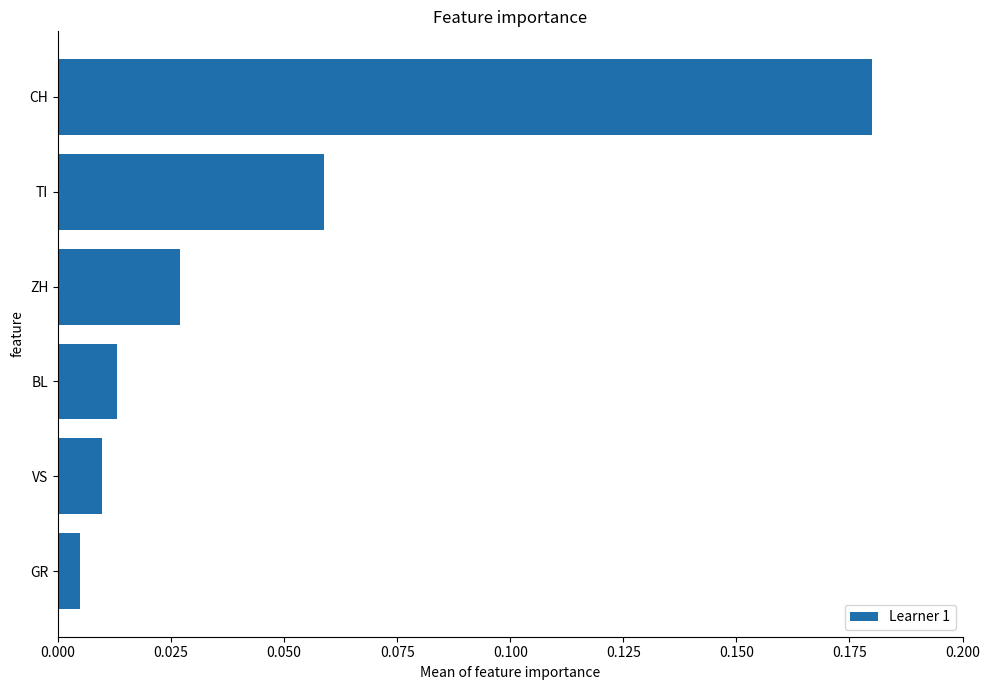

What is the label of the 6th bar from the bottom?

CH